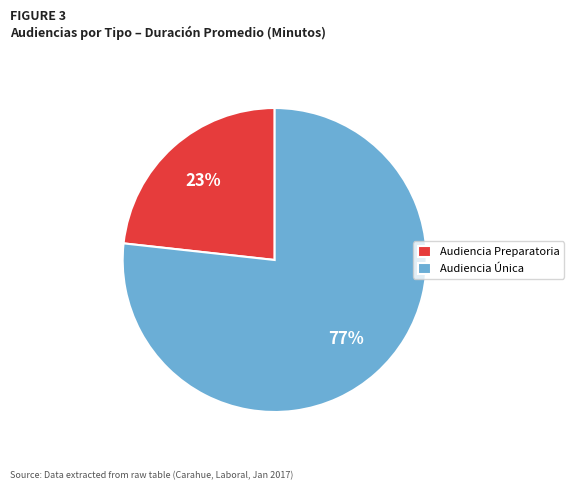

To the nearest percent, what percentage of the pie is Audiencia Única?

77%